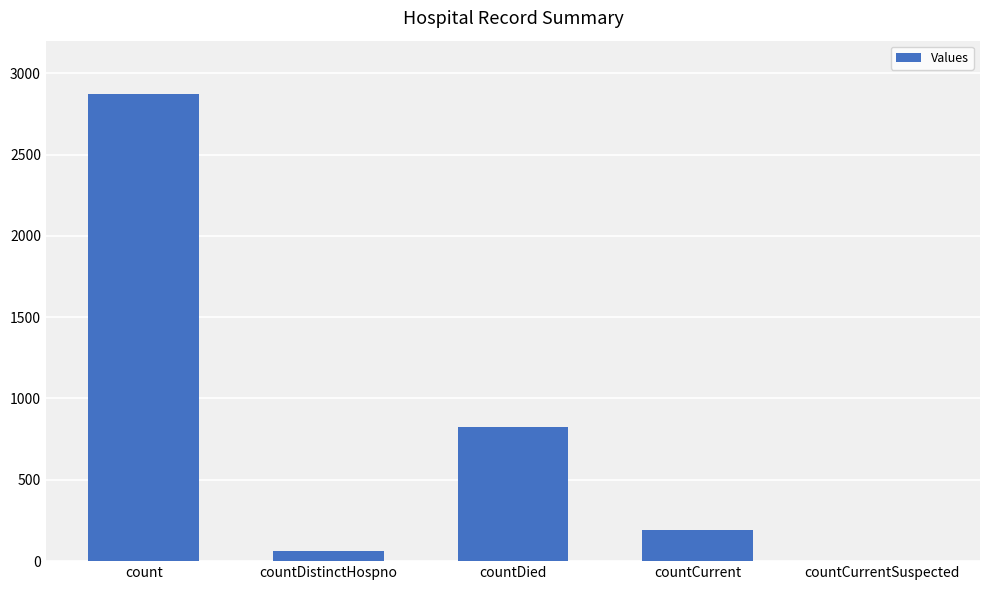

Reading left to right, list all the values displayed in this chart.

count=2873	countDistinctHospno=64	countDied=823	countCurrent=189	countCurrentSuspected=0